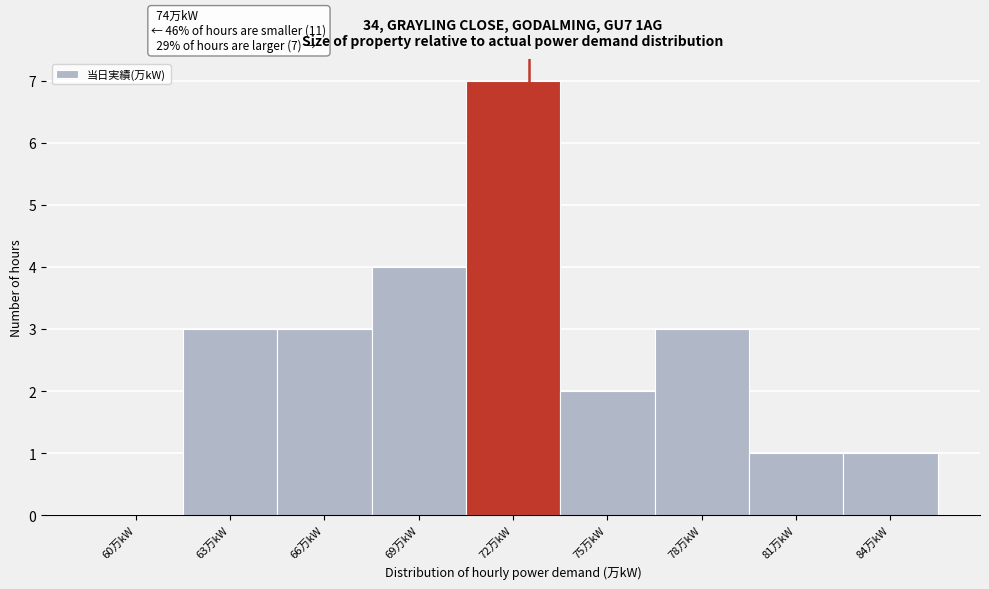

Reading left to right, transcribe all the data shown in this chart.

60万kW=0	63万kW=3	66万kW=3	69万kW=4	72万kW=7	75万kW=2	78万kW=3	81万kW=1	84万kW=1